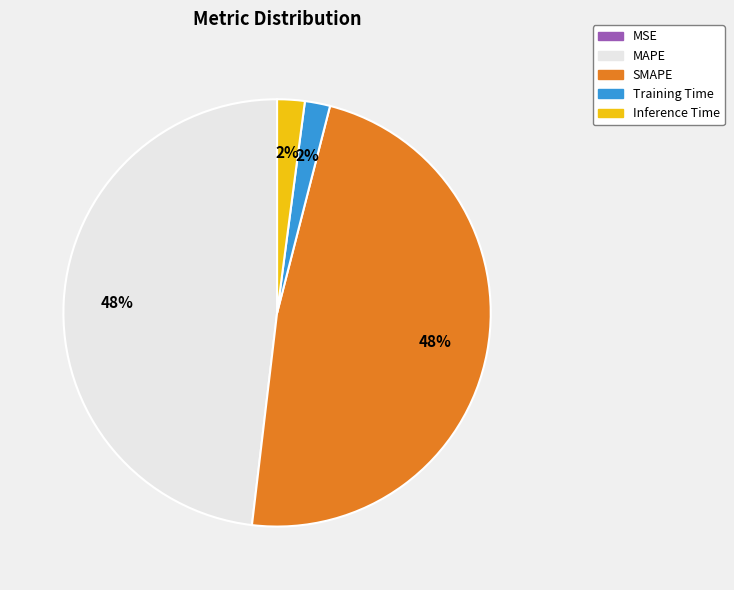

Does Inference Time represent more than half of the total?

No